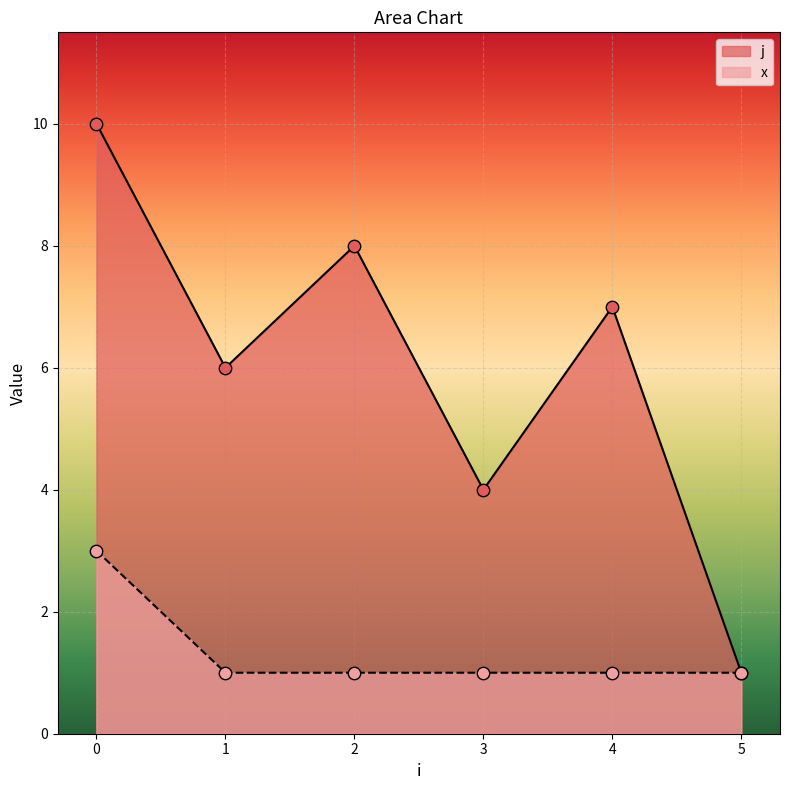

What is the total value across all series at 4?

8